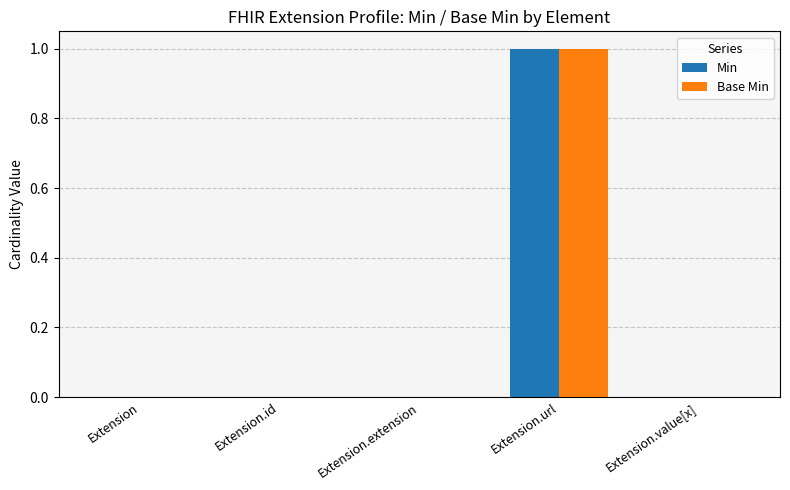

The Min series shows -1 at Extension. True or false?

False